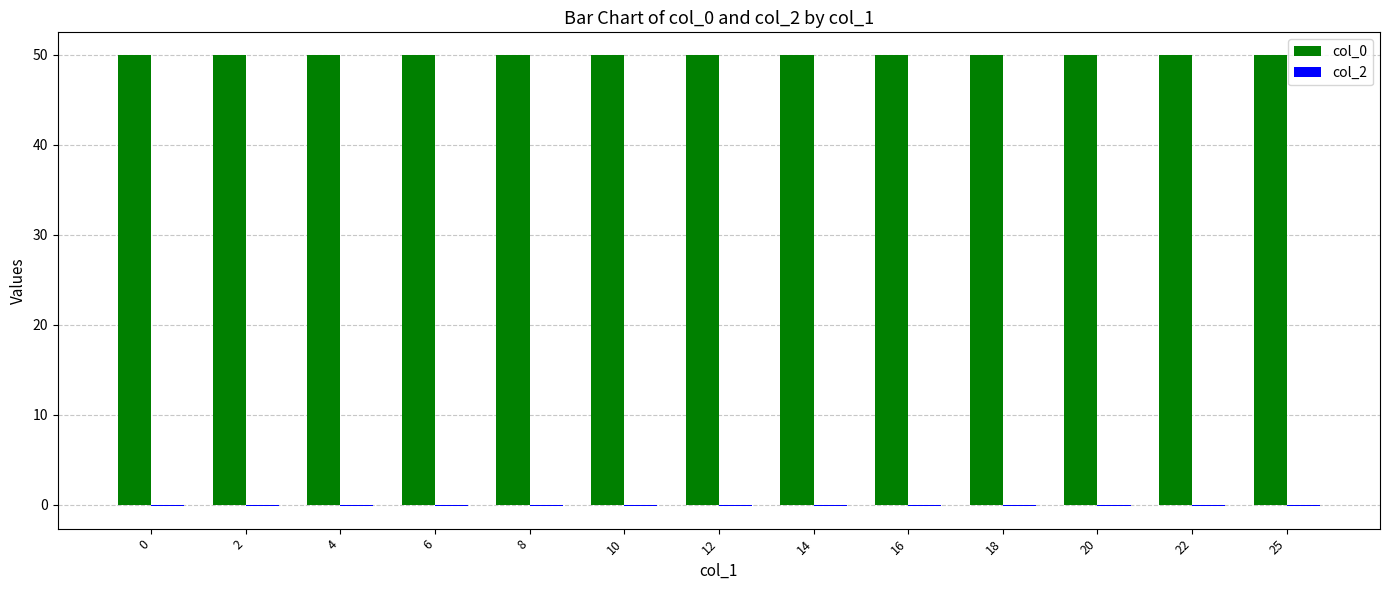

The col_0 series shows 50.0 at 8. True or false?

True